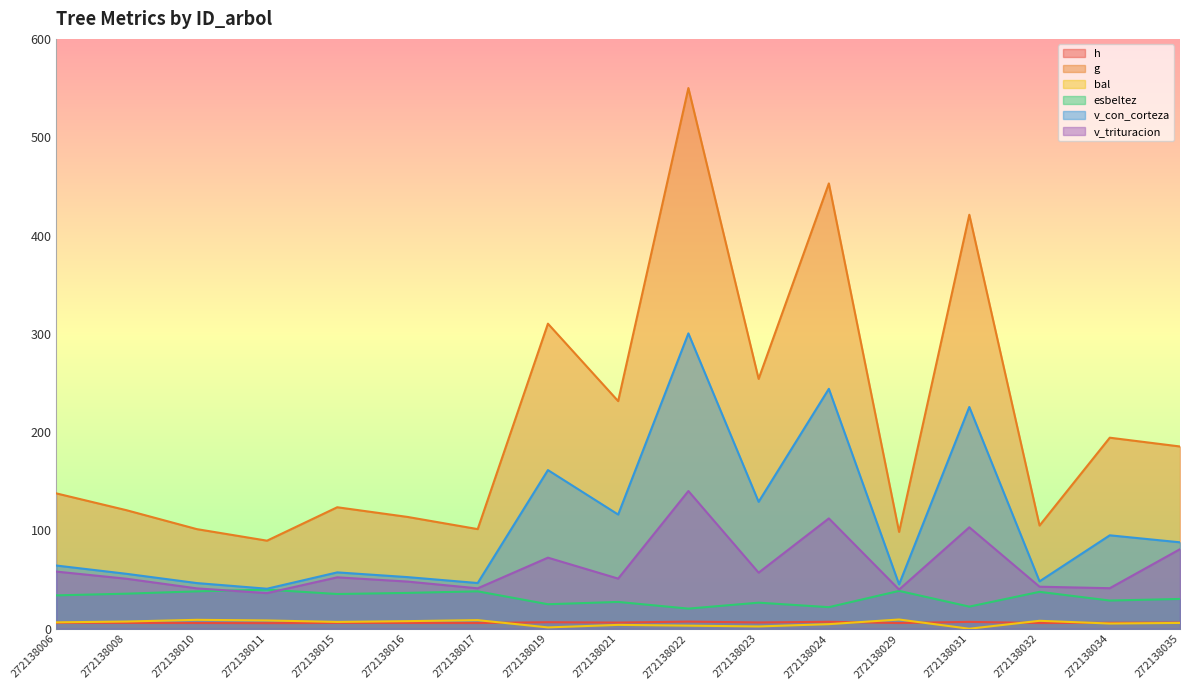

Where is the first local maximum for bal?

272138010